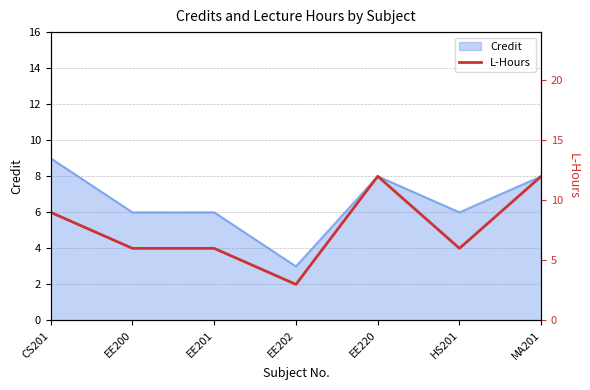

What is the lowest value of the Credit series?

3